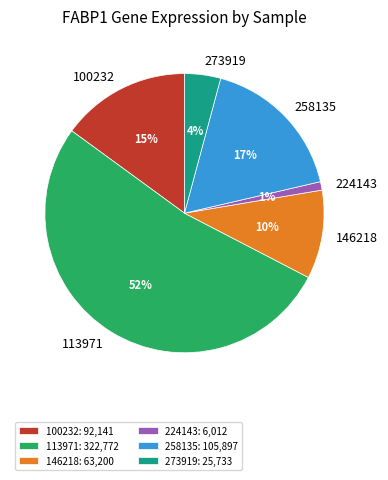

Does any single category account for the majority?

Yes